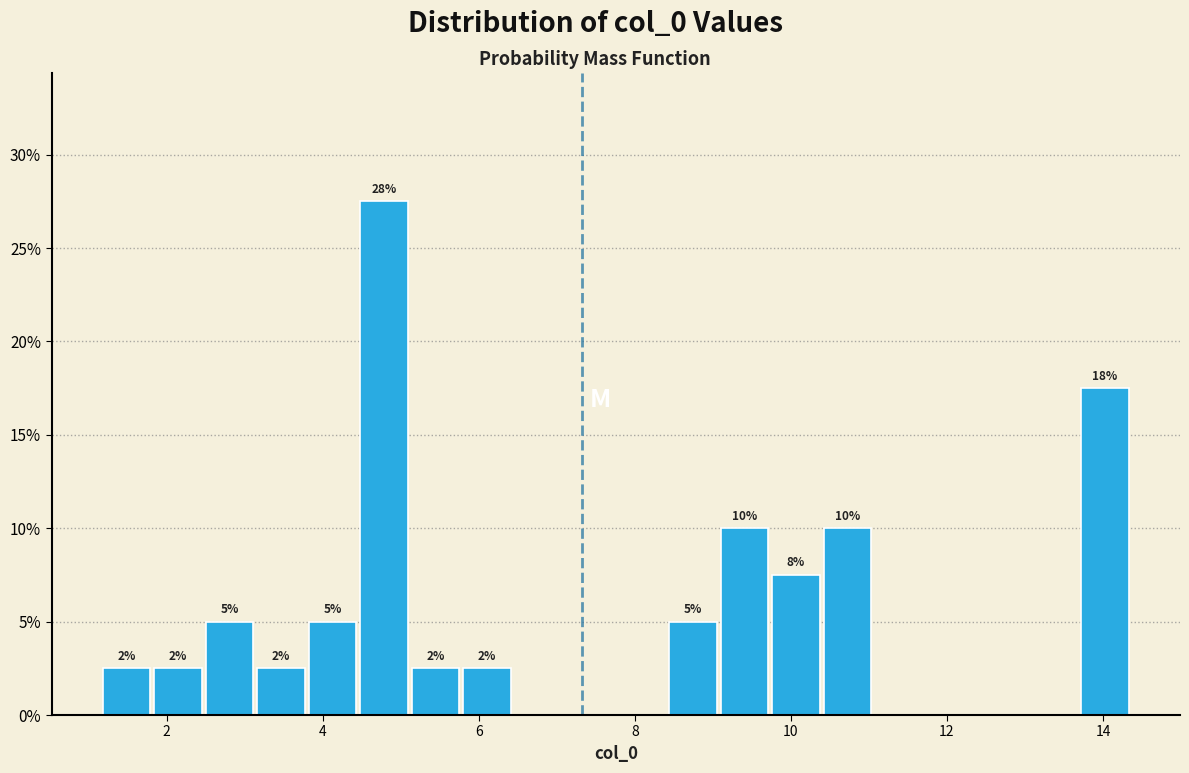

Read against the x-axis, roughly where is the centre of the tallest bar?

4.8